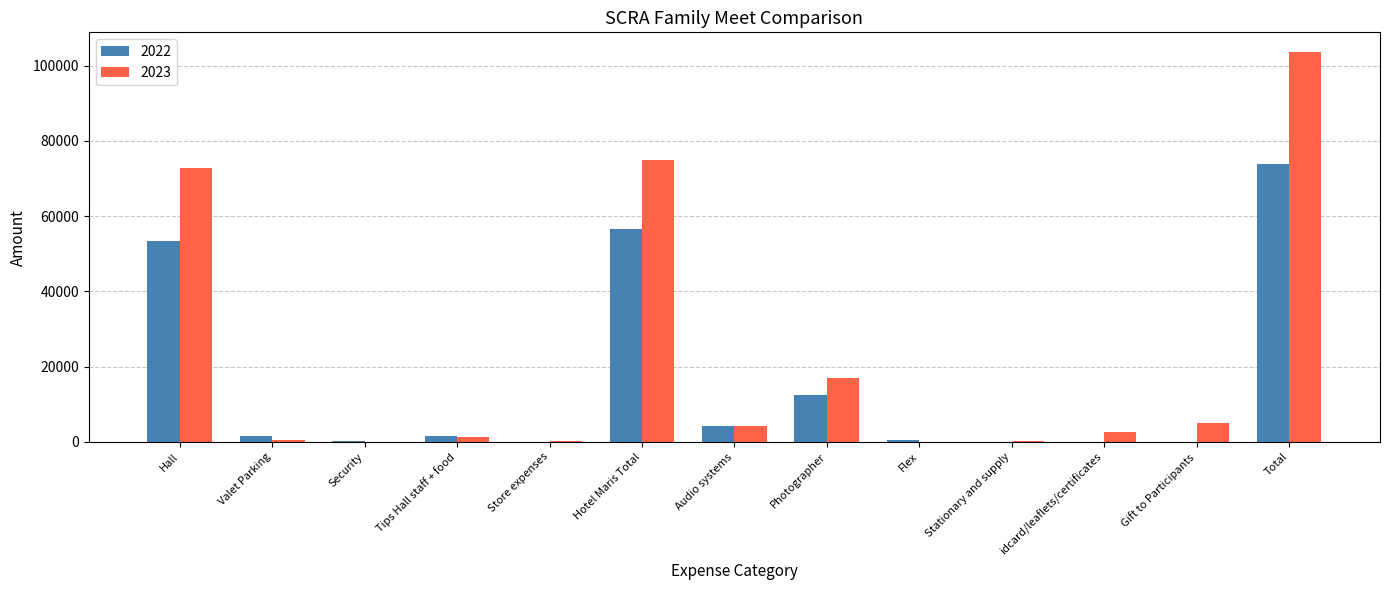

Which series has the widest spread of values?

2023